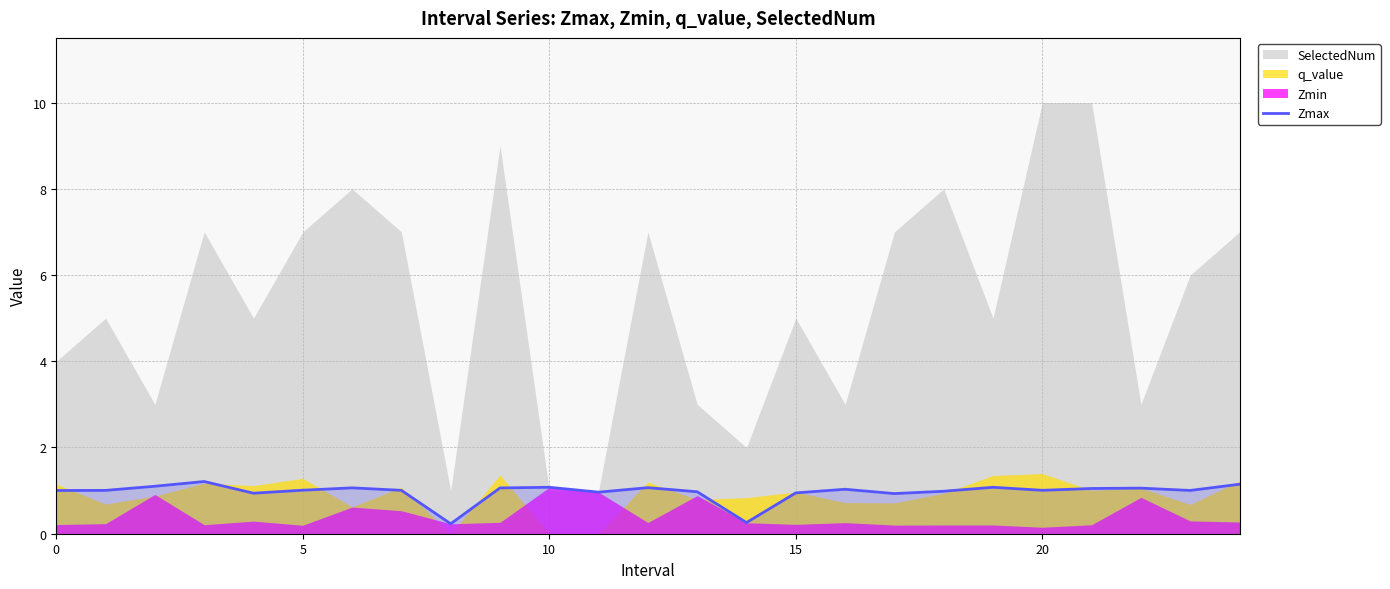

The value of Zmax at 10 is 1.1. True or false?

True